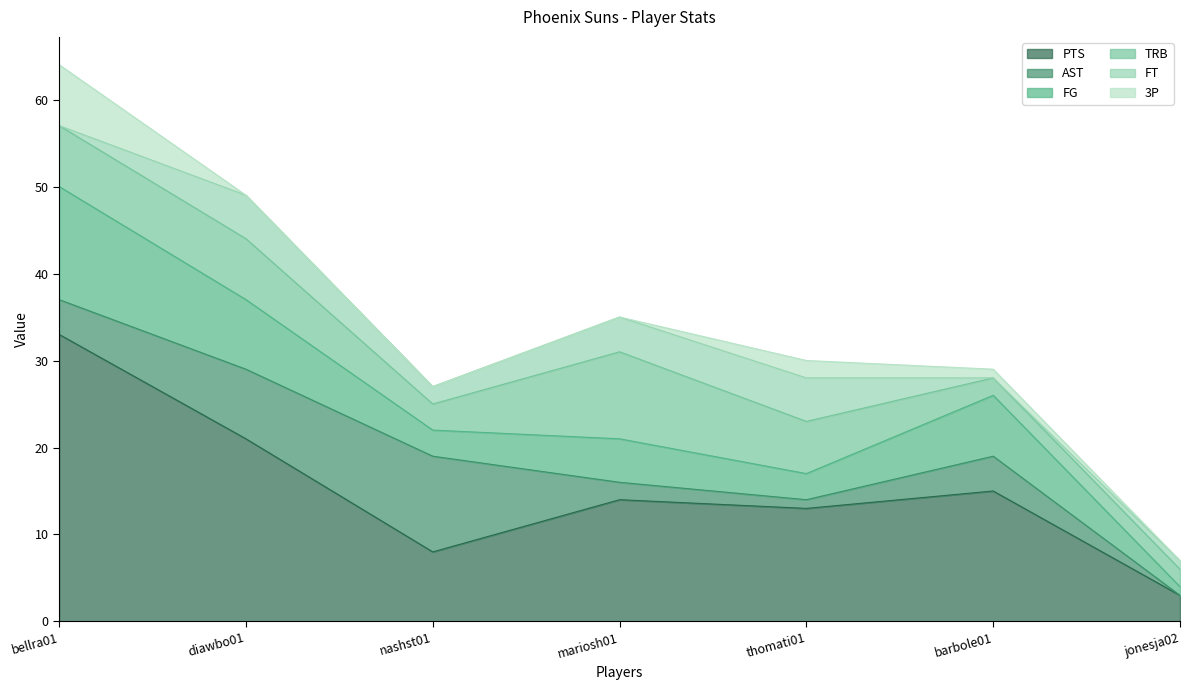

At which category is the sum across all series the highest?

bellra01